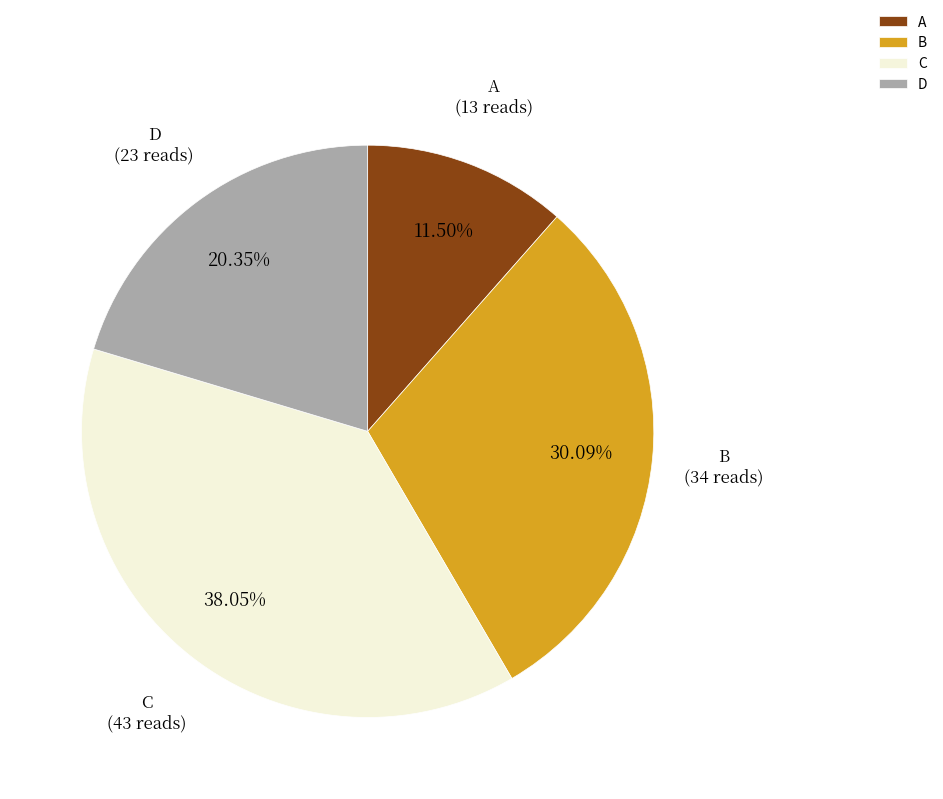

What percentage is the B slice, to the nearest percent?

30%